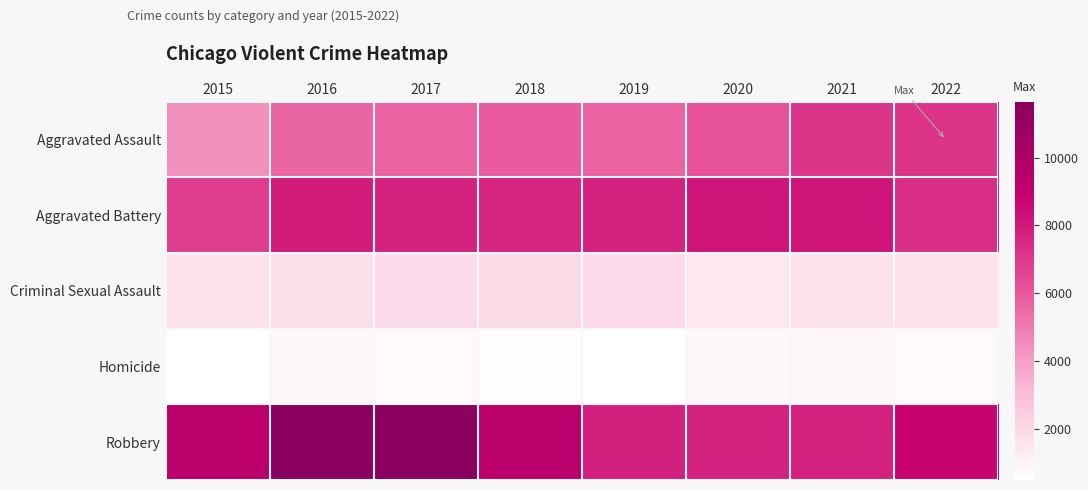

Reading right to left, what are all the values shown in this chart?

Aggravated Assault: 2022=7129	2021=7096	2020=6164	2019=5718	2018=5881	2017=5709	2016=5592	2015=4401
Aggravated Battery: 2022=7342	2021=8193	2020=8204	2019=7690	2018=7603	2017=7722	2016=7923	2015=6875
Criminal Sexual Assault: 2022=1698	2021=1654	2020=1424	2019=1849	2018=1940	2017=1912	2016=1792	2015=1641
Homicide: 2022=697	2021=797	2020=770	2019=489	2018=581	2017=667	2016=767	2015=486
Robbery: 2022=8767	2021=7732	2020=7724	2019=7794	2018=9437	2017=11640	2016=11656	2015=9349